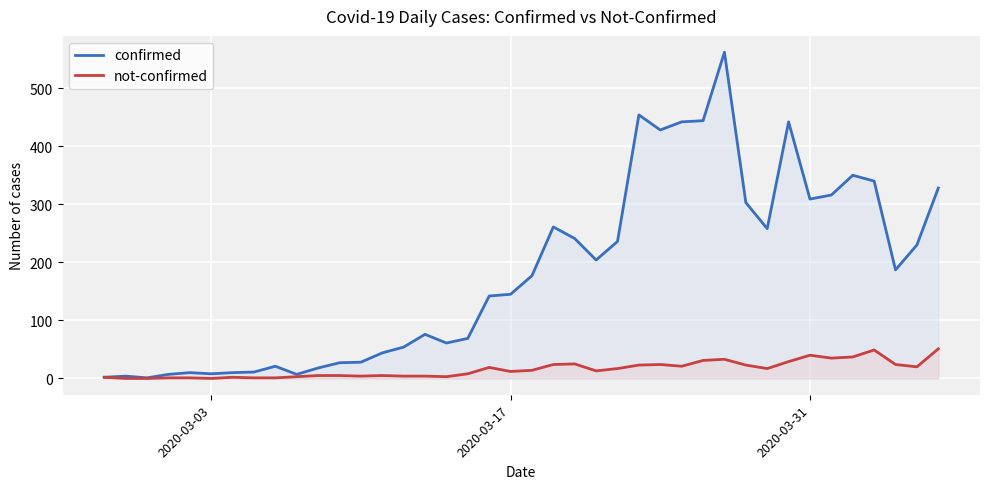

What is the difference between the second highest and second lowest values in the confirmed series?

452